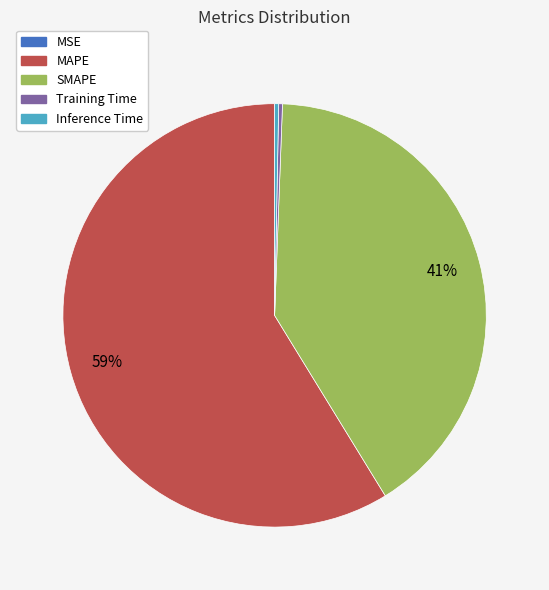

Which category has the biggest portion of the pie?

MAPE